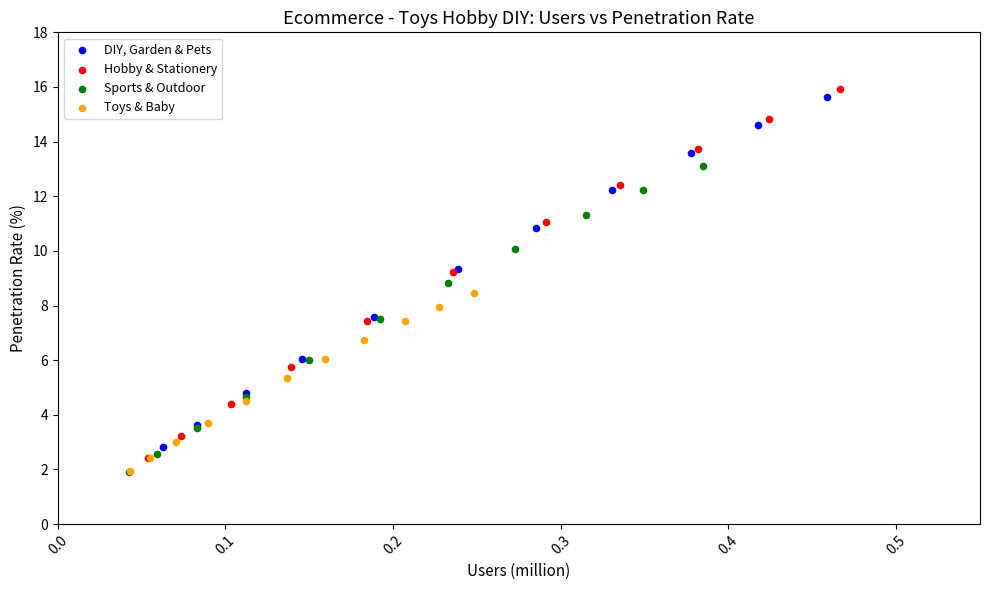

Which series has the largest Y range (max minus min)?

Hobby & Stationery